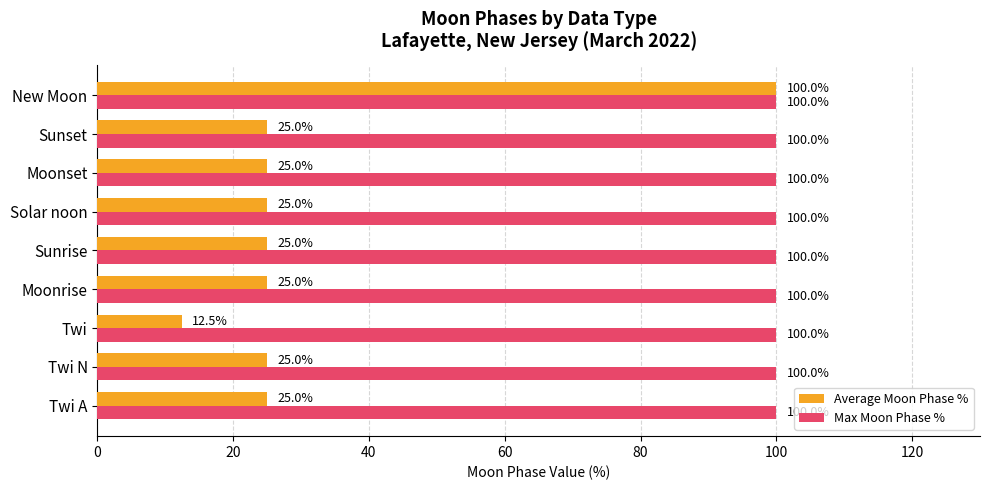

At which label does Average Moon Phase % reach its peak?

New Moon